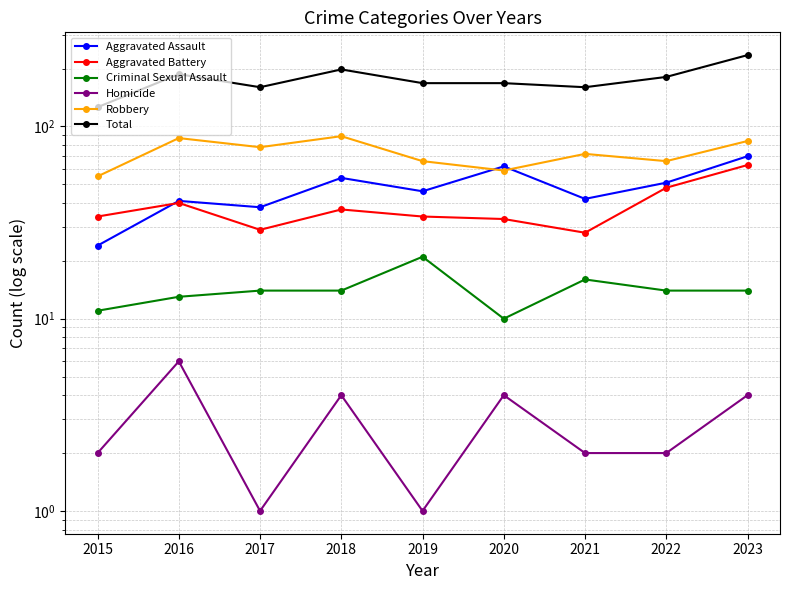

How many lines are shown in the chart?

6